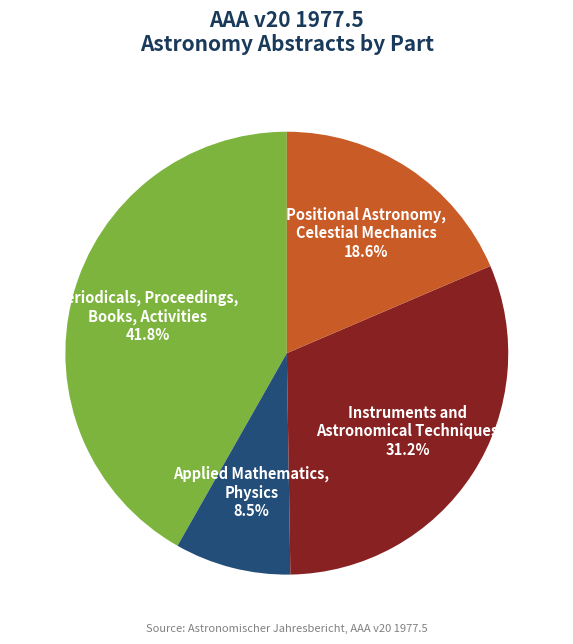

Between Periodicals, Proceedings, Books, Activities 41.8% and Applied Mathematics, Physics 8.5%, which is larger?

Periodicals, Proceedings, Books, Activities 41.8%